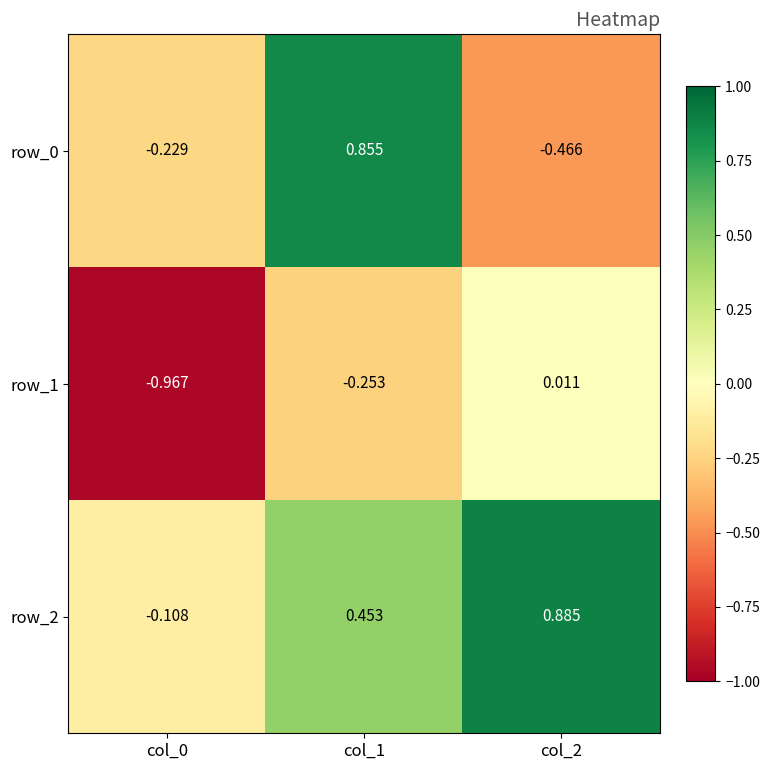

Is the value of row_1 at col_1 greater than the value of row_0 at col_0?

No